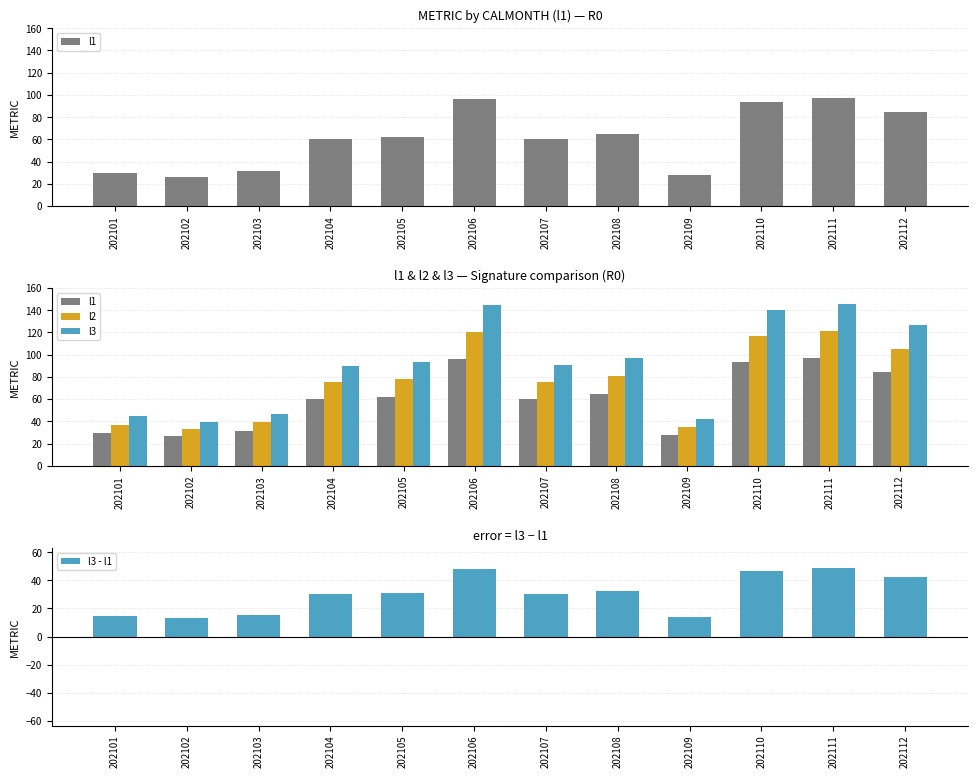

The l1 series shows 84.4 at 202112. True or false?

True